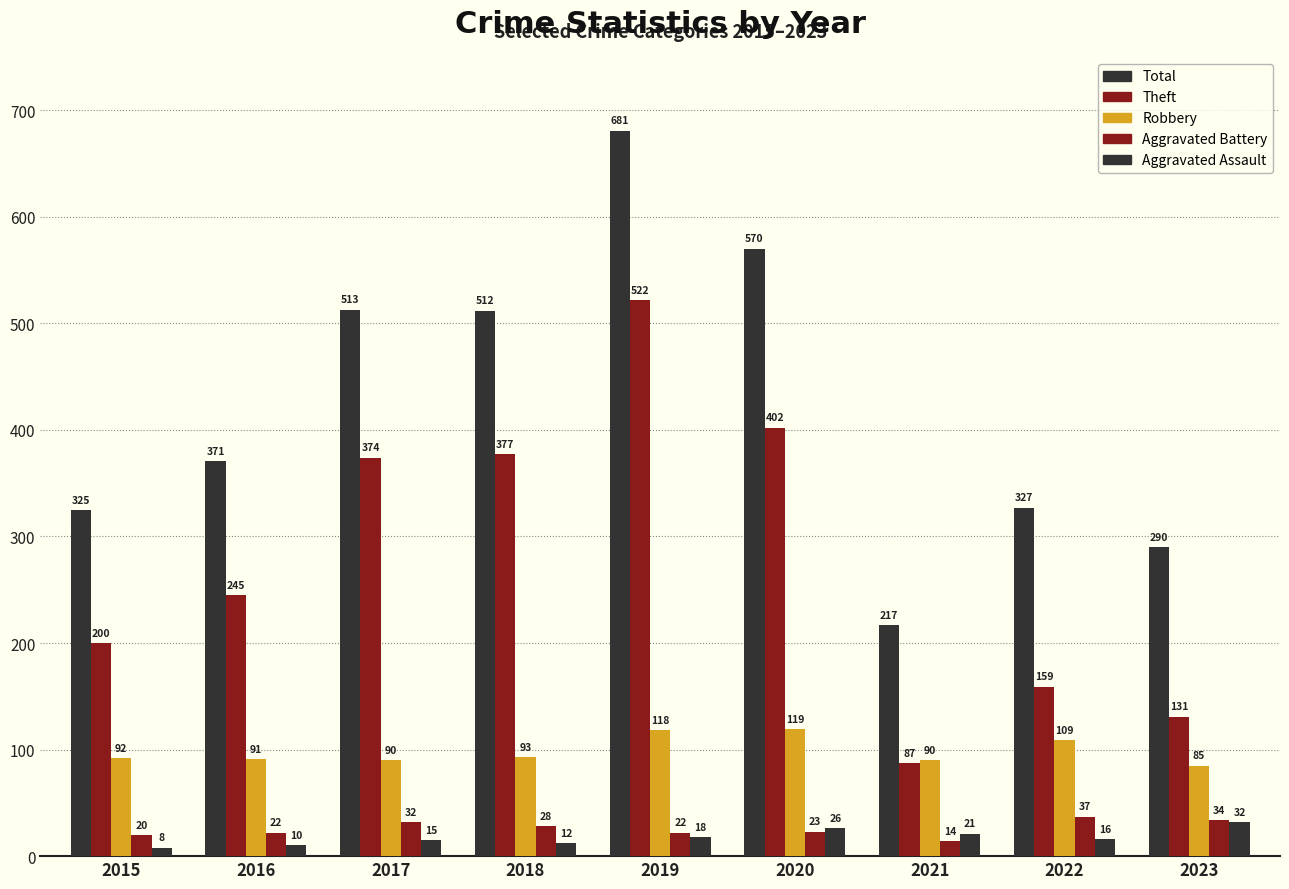

Rank the series at 2018 from lowest to highest value.

Aggravated Assault, Aggravated Battery, Robbery, Theft, Total